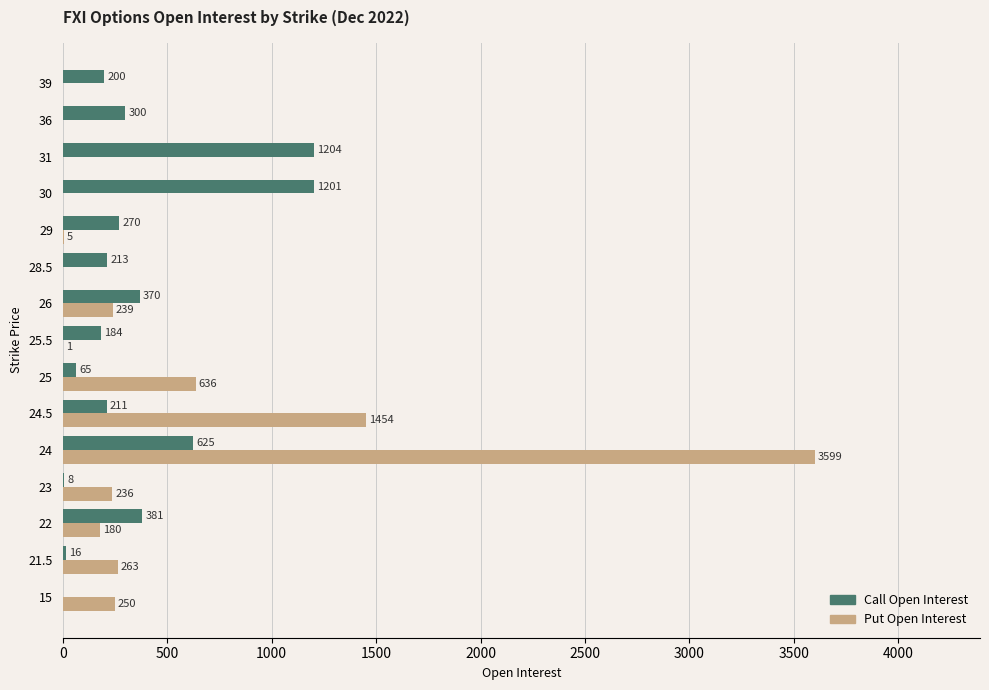

What is the total value across all series at 26?

609